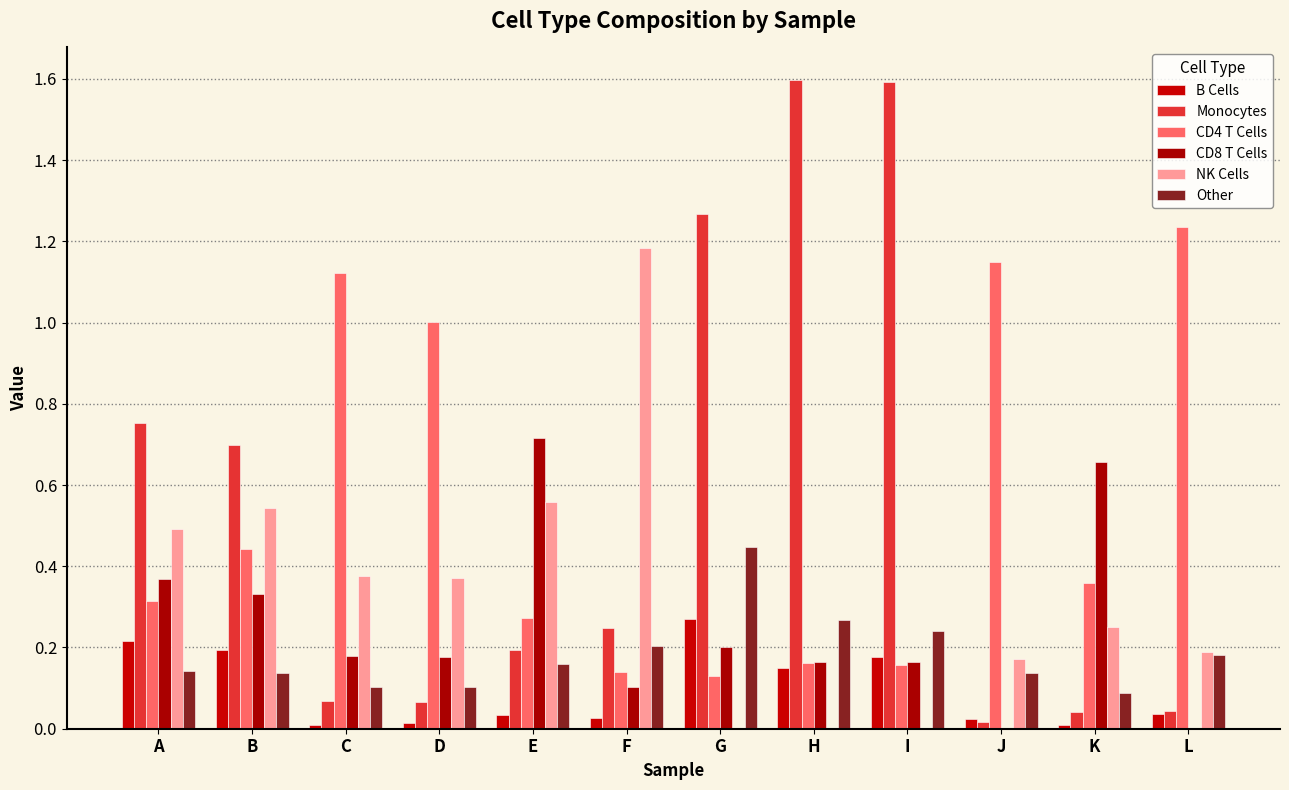

Between L and C, which is larger?

L